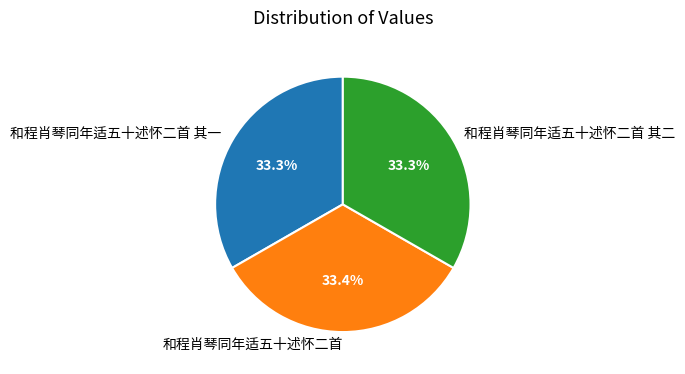

What is the ratio of the value at 和程肖琴同年适五十述怀二首 其一 to the value at 和程肖琴同年适五十述怀二首?

1.0